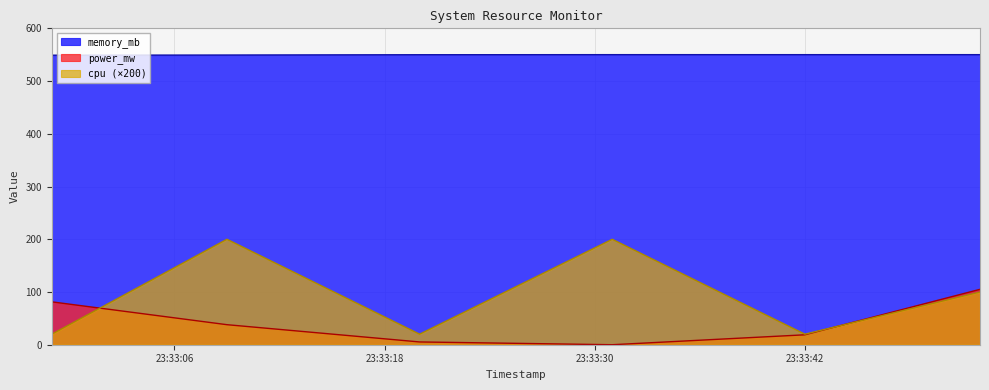

Which series has the largest range (max minus min)?

cpu (×200)